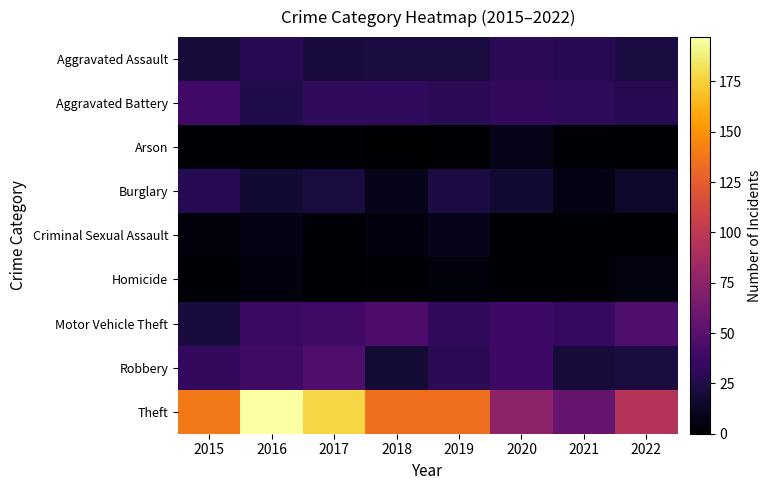

At how many categories does at least one series exceed 37?

8